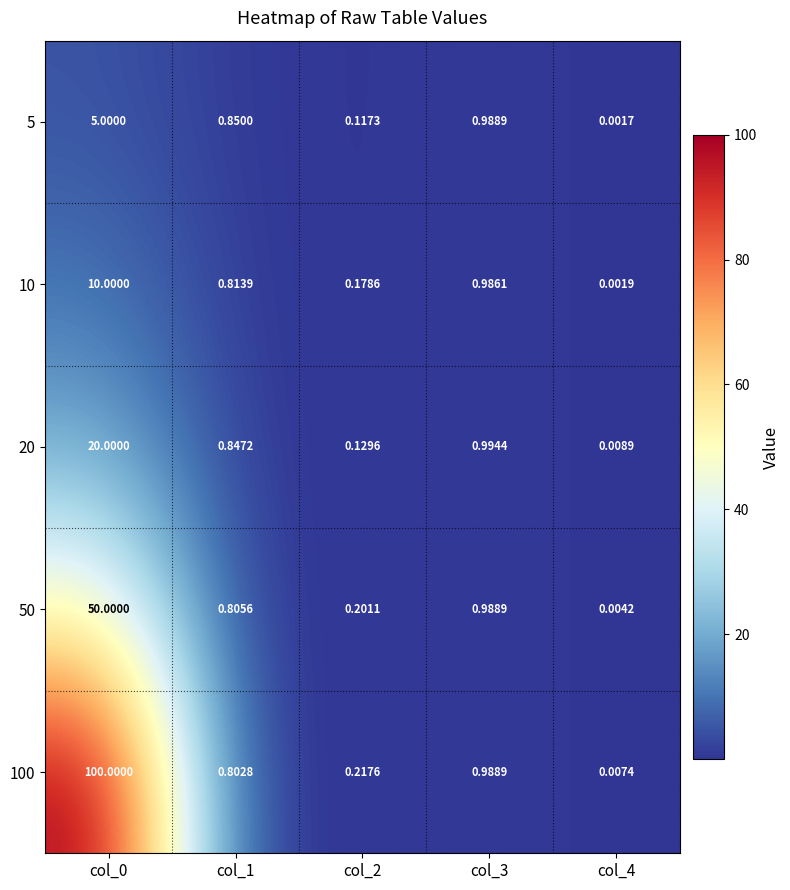

How many series are shown in this chart?

5